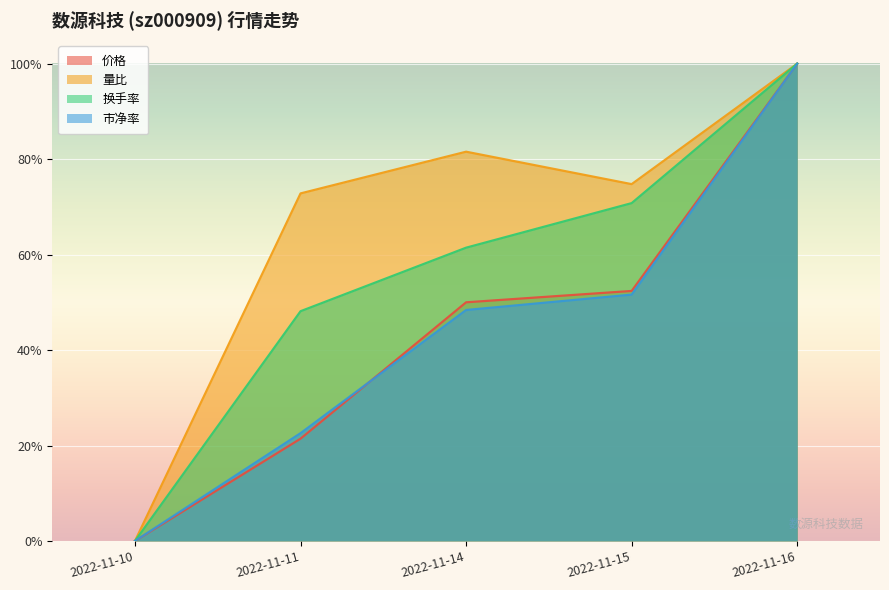

At 2022-11-14, list the series in order from largest to smallest.

量比, 换手率, 价格, 市净率